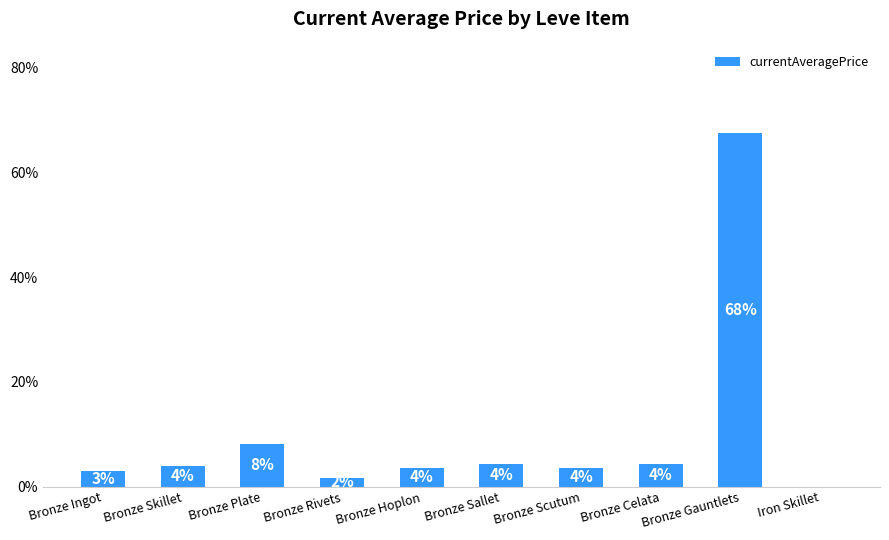

What is the change in value from Bronze Plate to Bronze Sallet?

-3.9